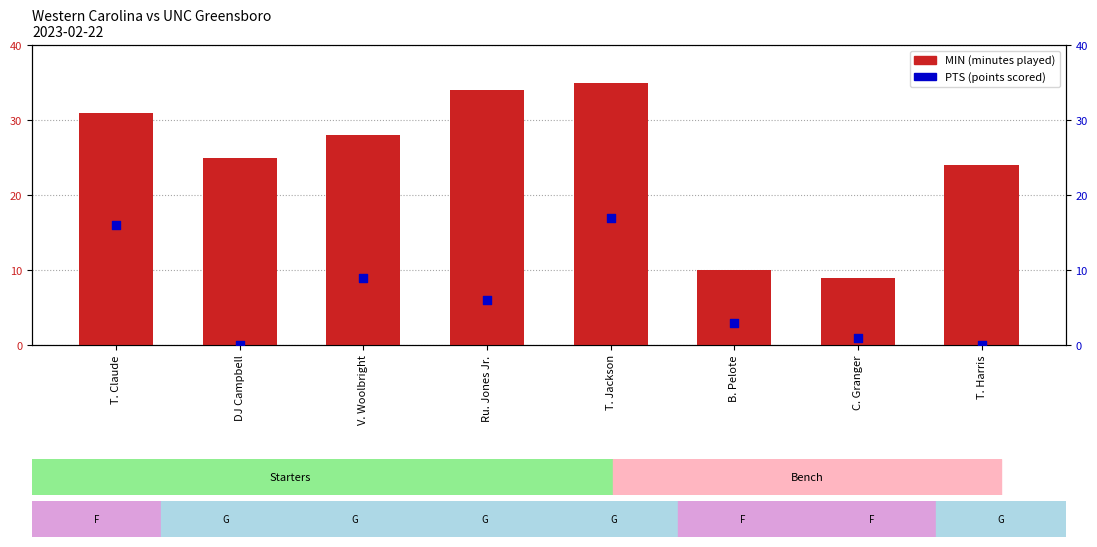

Is the value of PTS (points scored) at T. Jackson greater than the value of MIN (minutes played) at T. Claude?

No